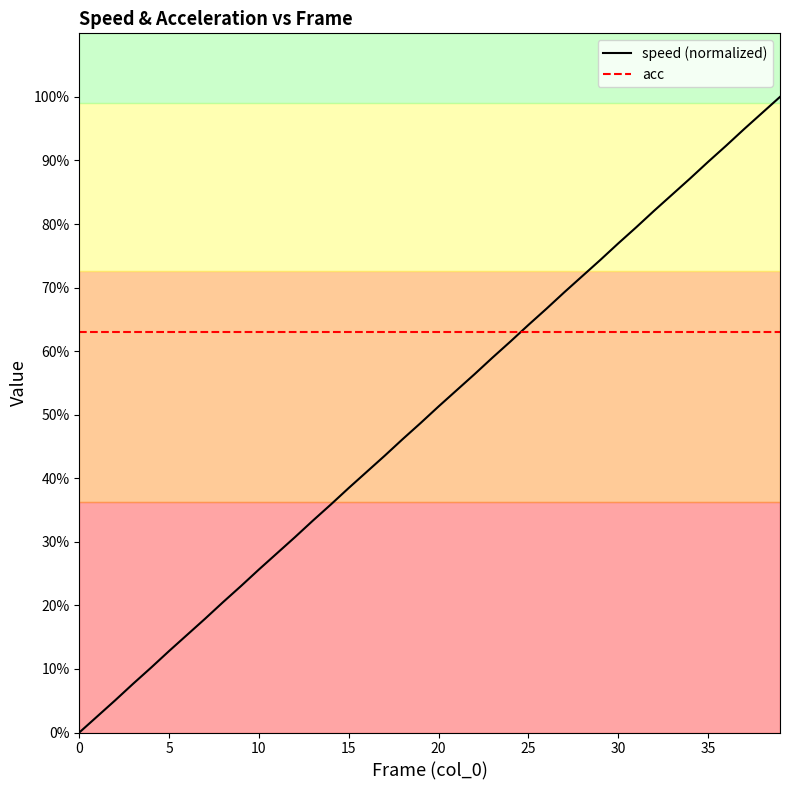

Which category has the highest value across all series?

39